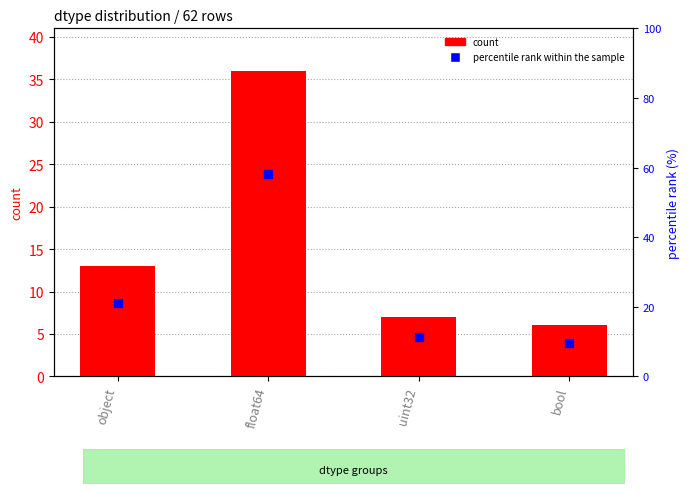

Which series has the largest total across all categories?

percentile rank within the sample